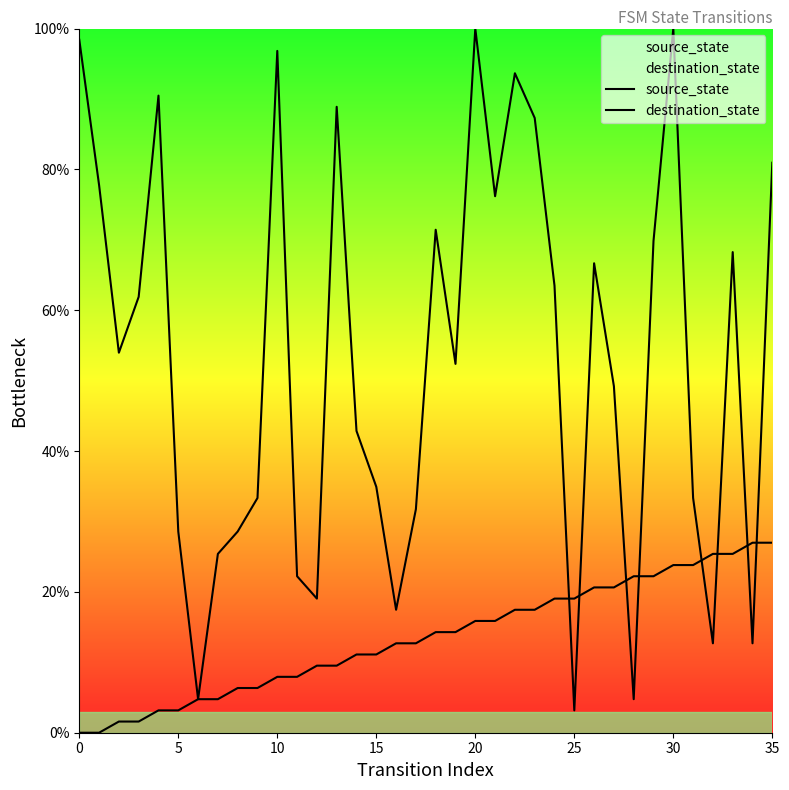

Is it true that source_state equals 25.4 at 33?

True